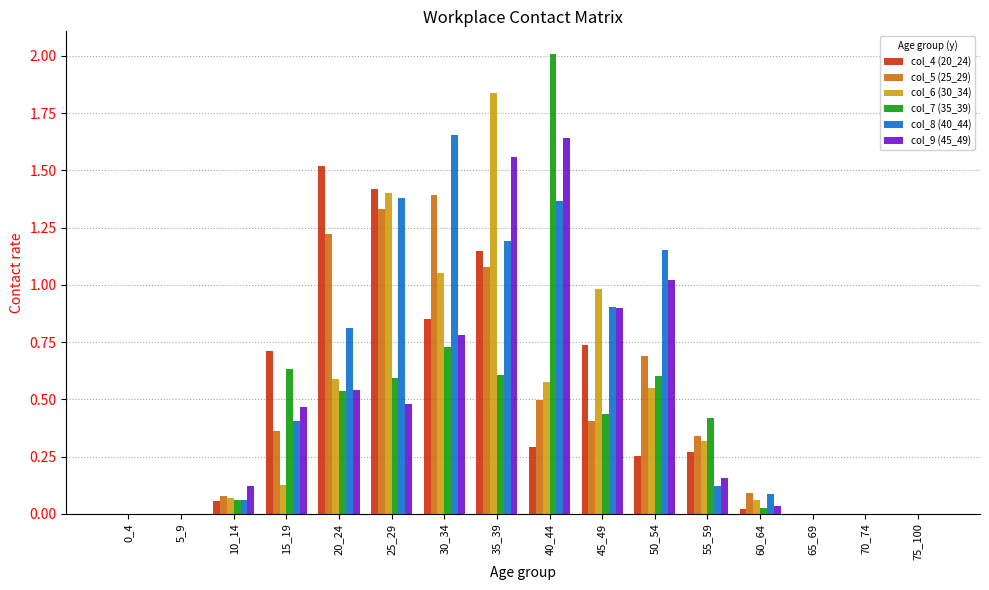

What is the sum of all col_8 (40_44) values?

9.1